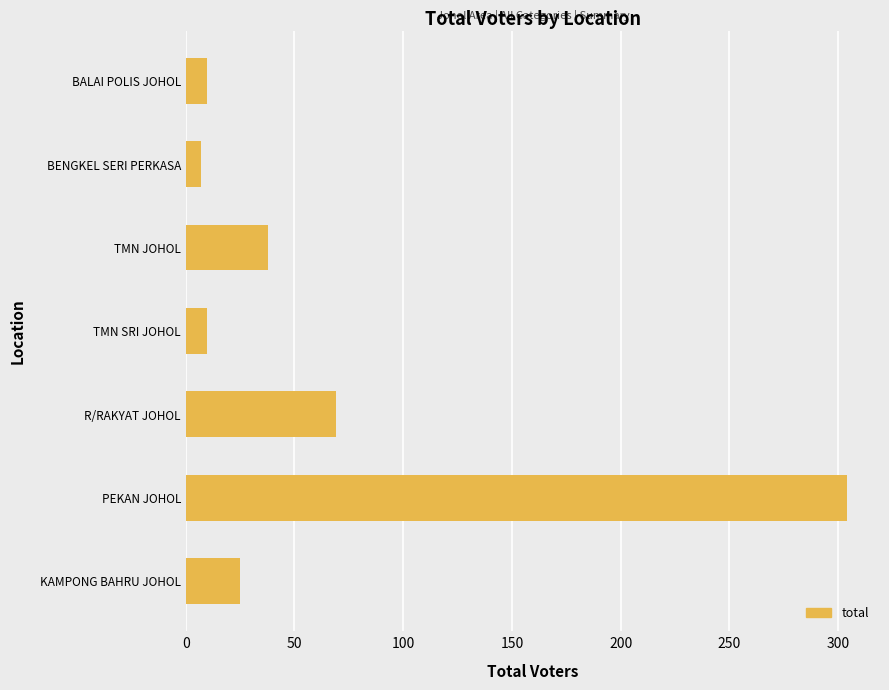

Is it true that the value at TMN JOHOL is 38?

True